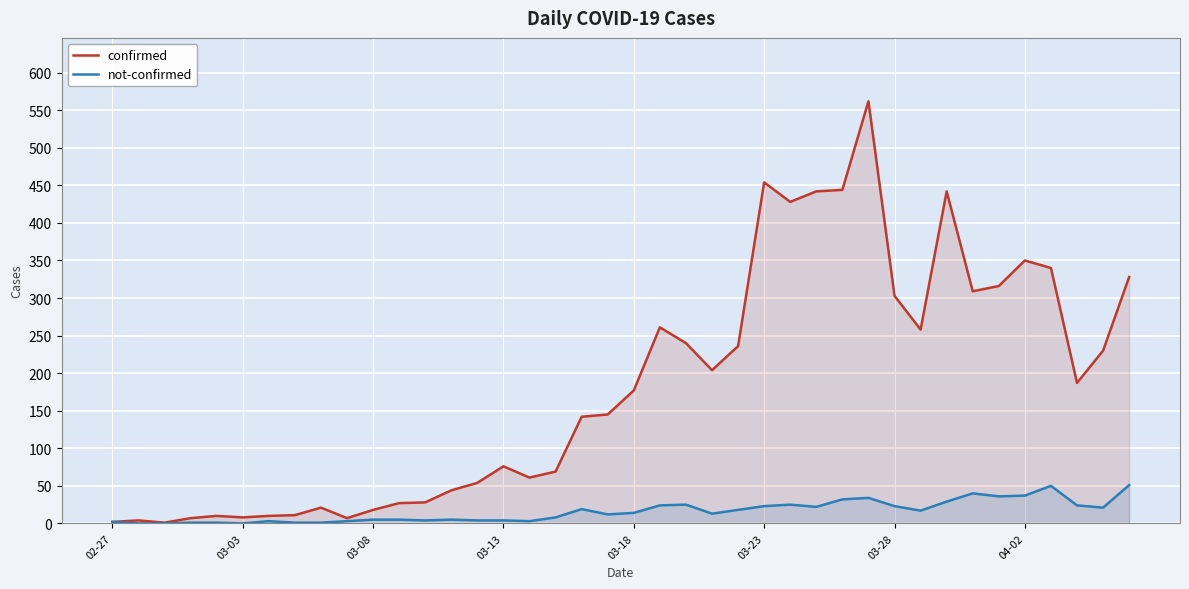

True or false: confirmed and not-confirmed intersect in this chart.

False